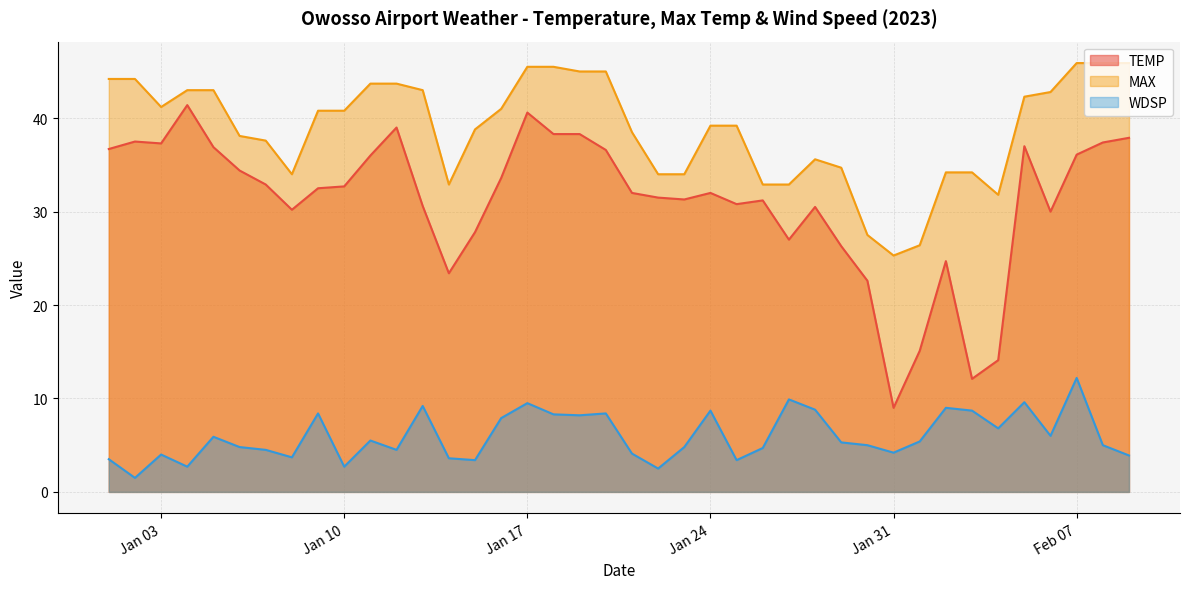

How many categories are shown in the chart?

40